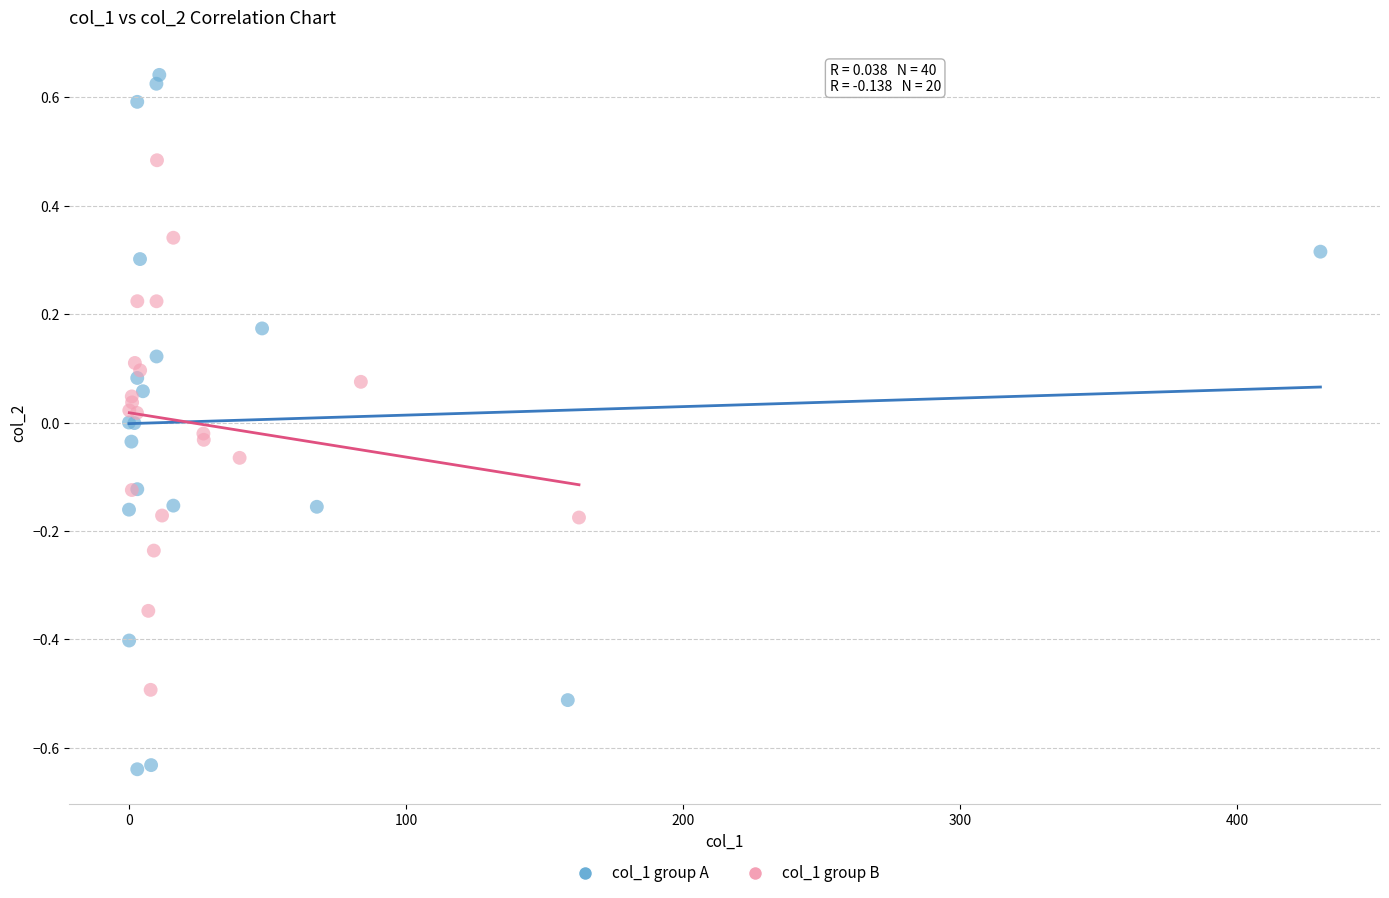

Which series has the widest spread of Y values?

col_1 group A